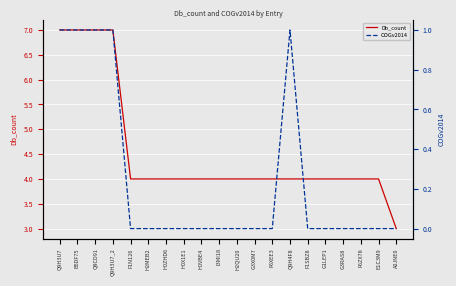

Where is COGv2014 nearest to the value 0?

F1N126